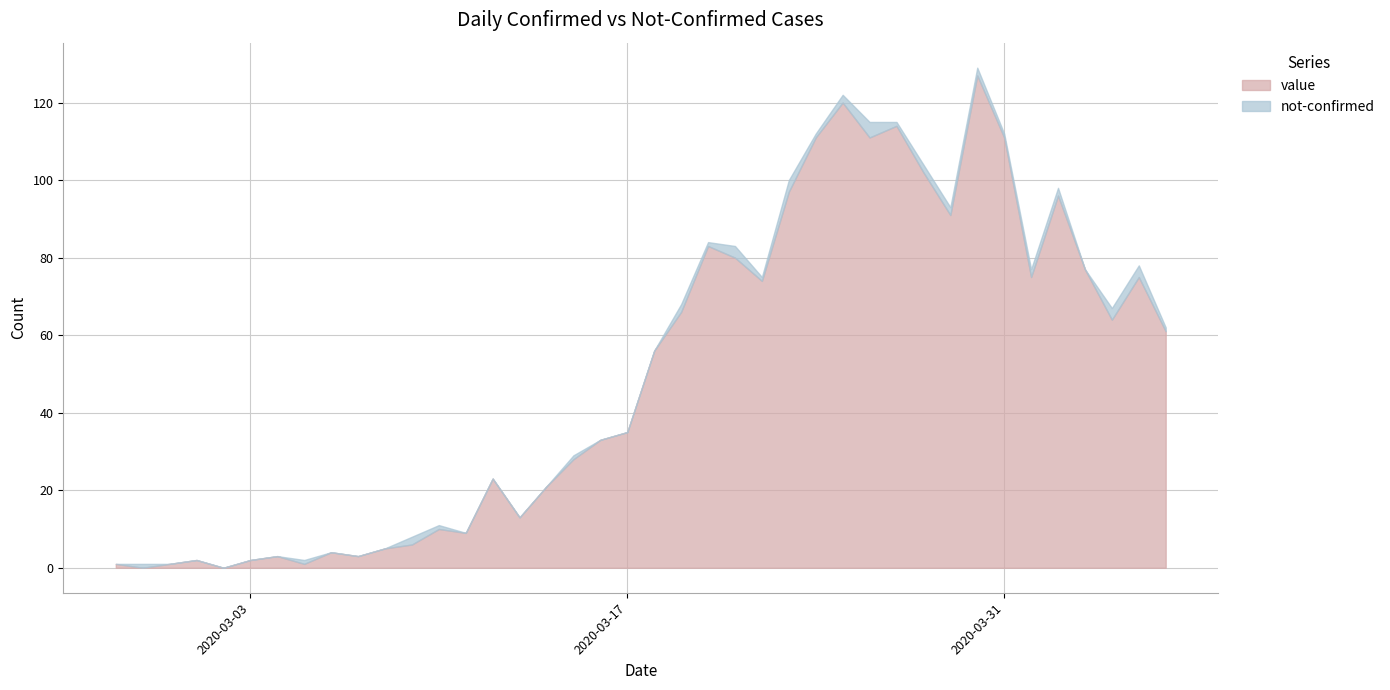

Read the value value at 2020-03-27, to the nearest 50.

100